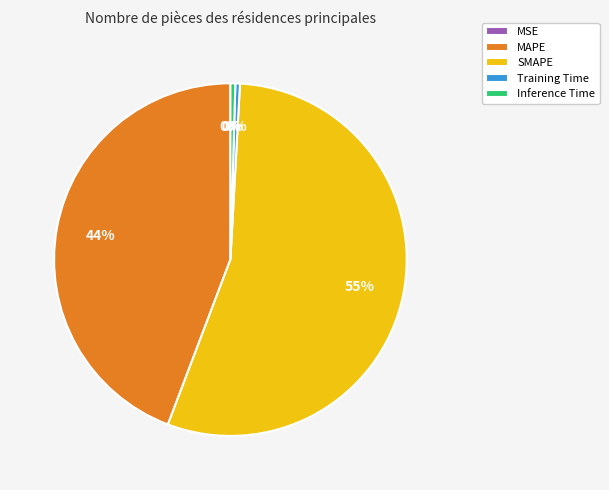

To the nearest percent, what is the difference between the Training Time and MAPE slice percentages?

44%